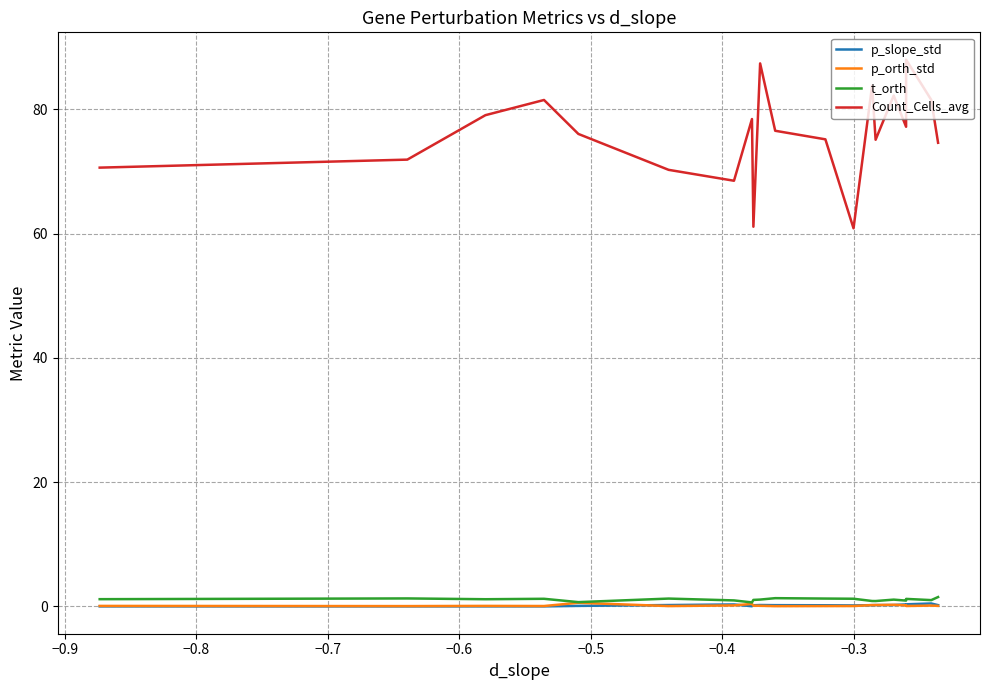

True or false: Count_Cells_avg and p_slope_std intersect in this chart.

False